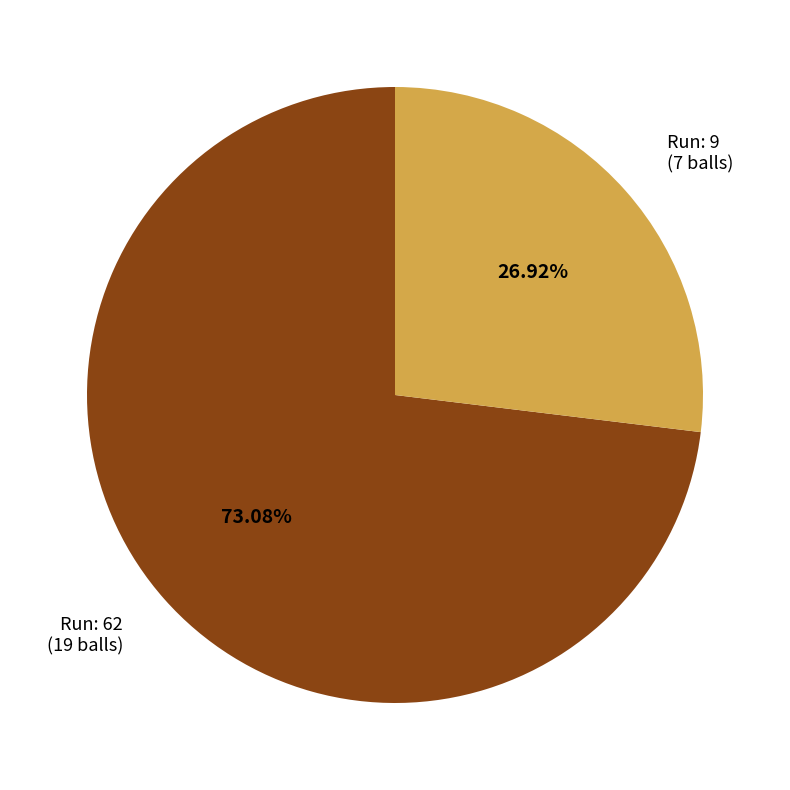

Between Run: 62 (19 balls) and Run: 9 (7 balls), which is larger?

Run: 62 (19 balls)